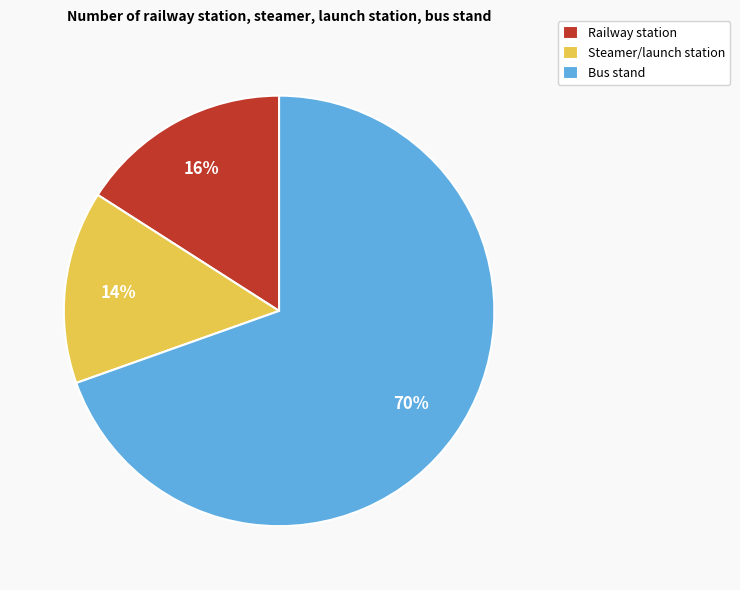

Is the sum of Railway station and Bus stand greater than half?

Yes